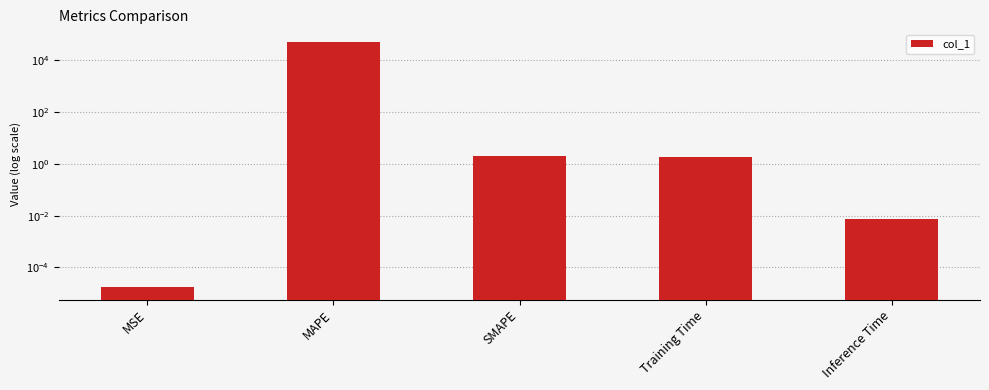

Which has a higher value, Training Time or MSE?

Training Time